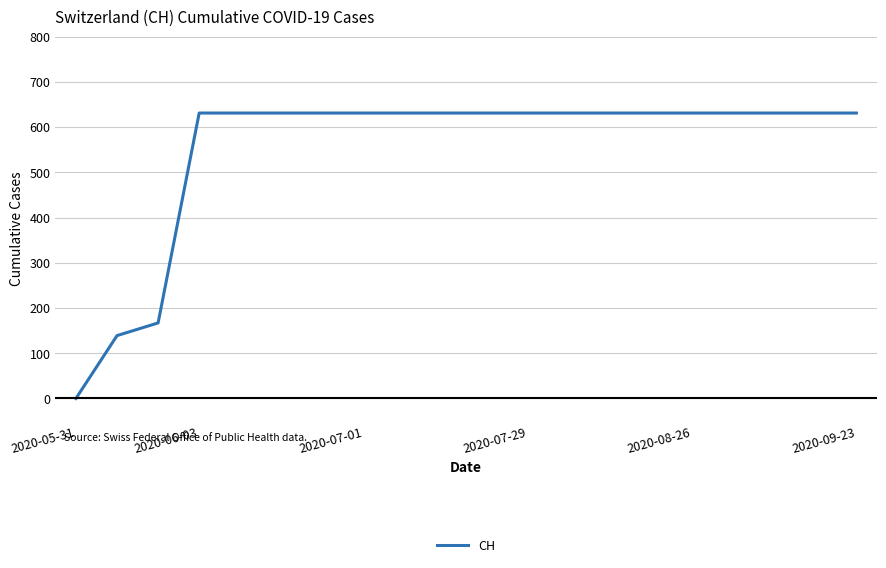

What is the difference between the maximum and minimum values?

631